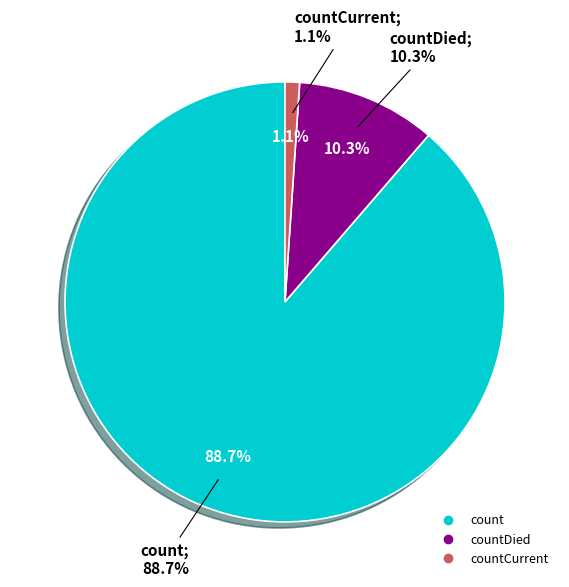

The countCurrent slice represents 1% of the pie. True or false?

True